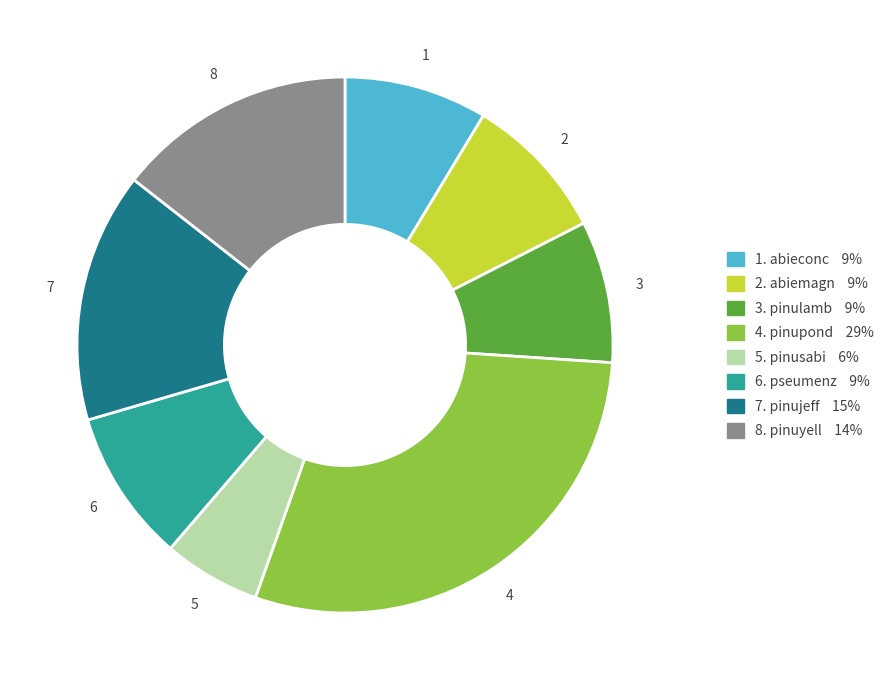

Is there any slice that represents more than half of the pie?

No